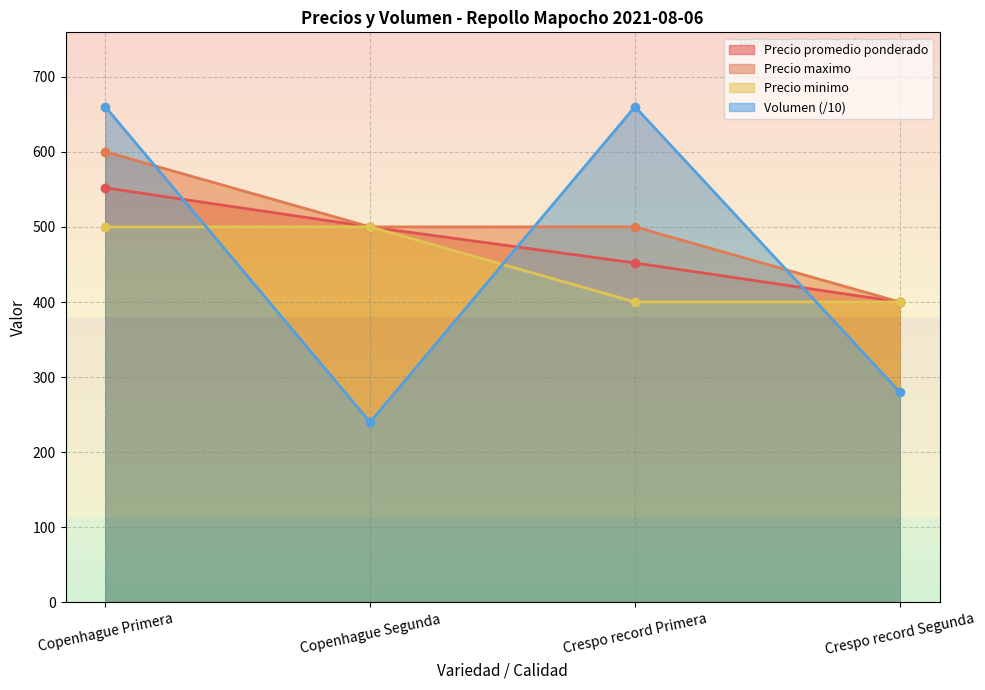

What are all the series names shown in the legend?

Precio promedio ponderado, Precio maximo, Precio minimo, Volumen (/10)